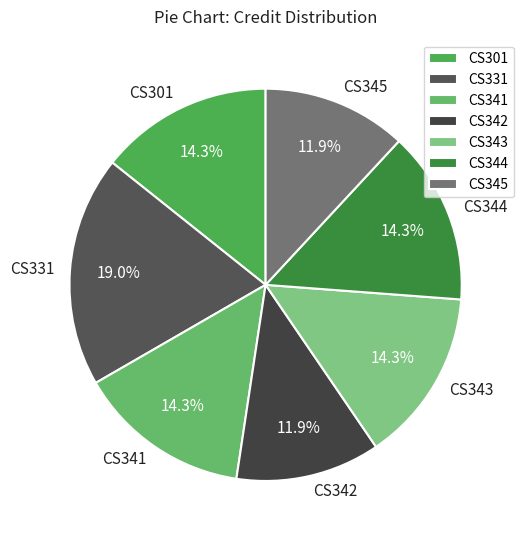

Which category has the biggest portion of the pie?

CS331